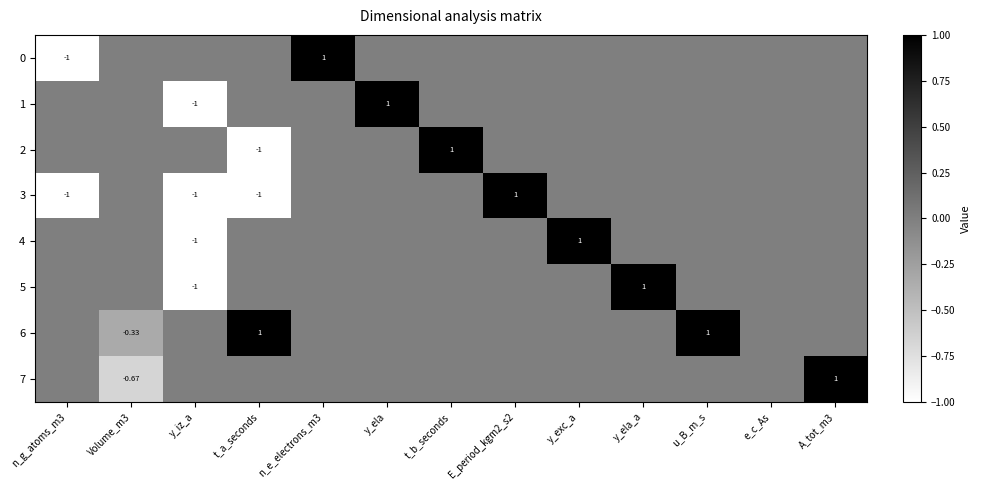

How many 0 values are between 0 and 1?

12